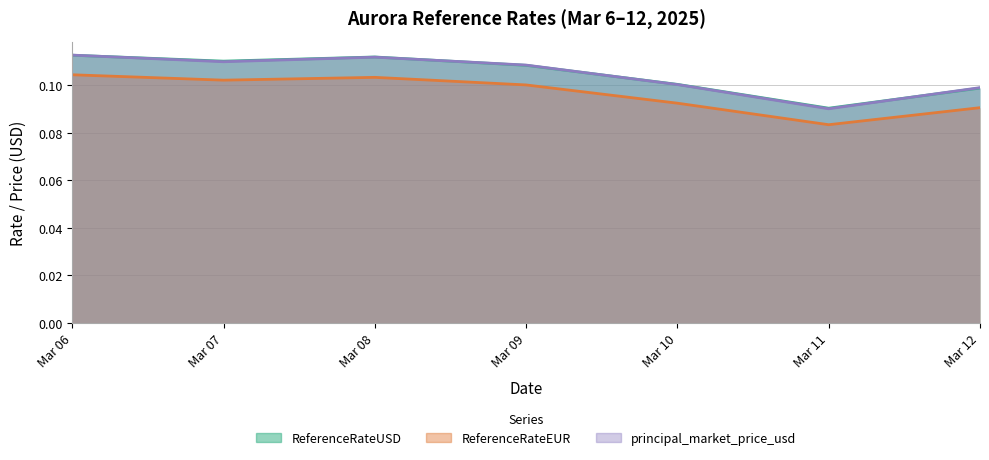

Reading left to right, transcribe all the data shown in this chart.

ReferenceRateUSD: 0.1	0.1	0.1	0.1	0.1	0.1	0.1
ReferenceRateEUR: 0.1	0.1	0.1	0.1	0.1	0.1	0.1
principal_market_price_usd: 0.1	0.1	0.1	0.1	0.1	0.1	0.1